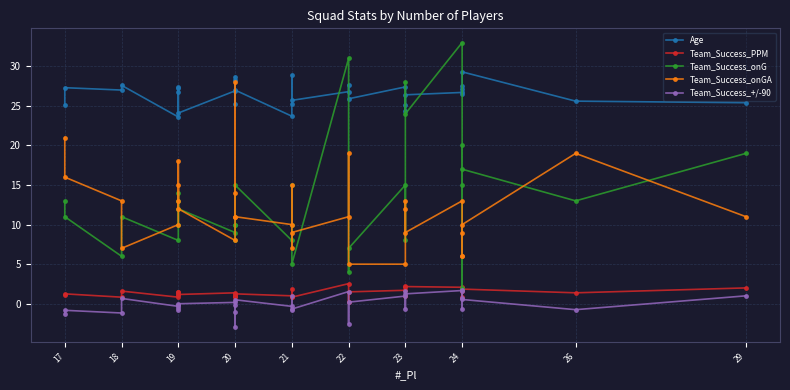

What is the value of the Team_Success_onGA point at the 20th from the left?

13.0